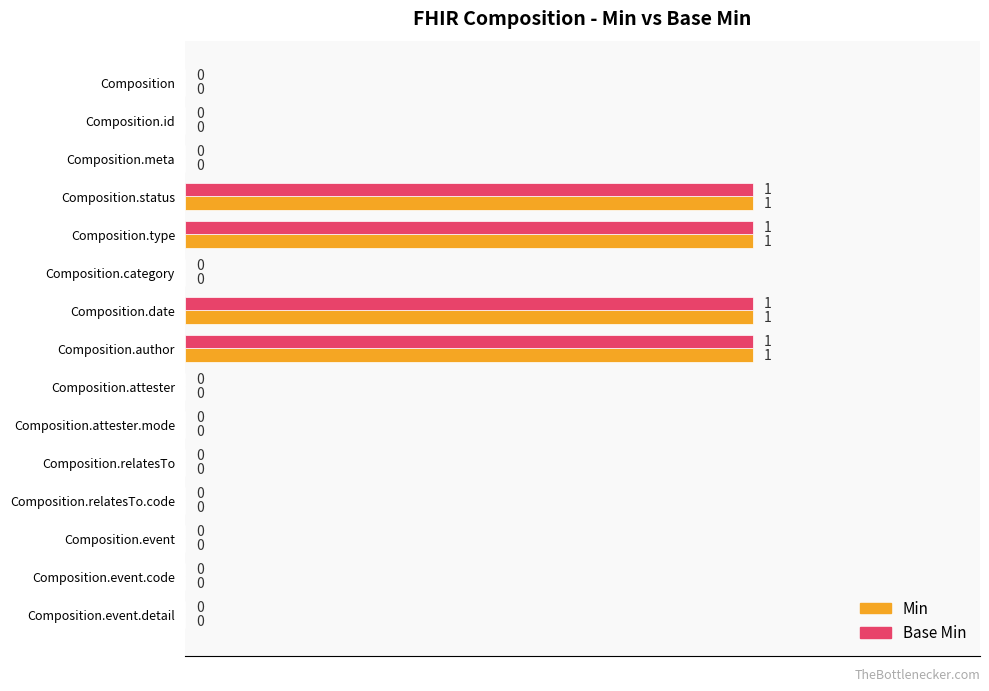

True or false: Min has a value of 0 at Composition.event.detail.

True